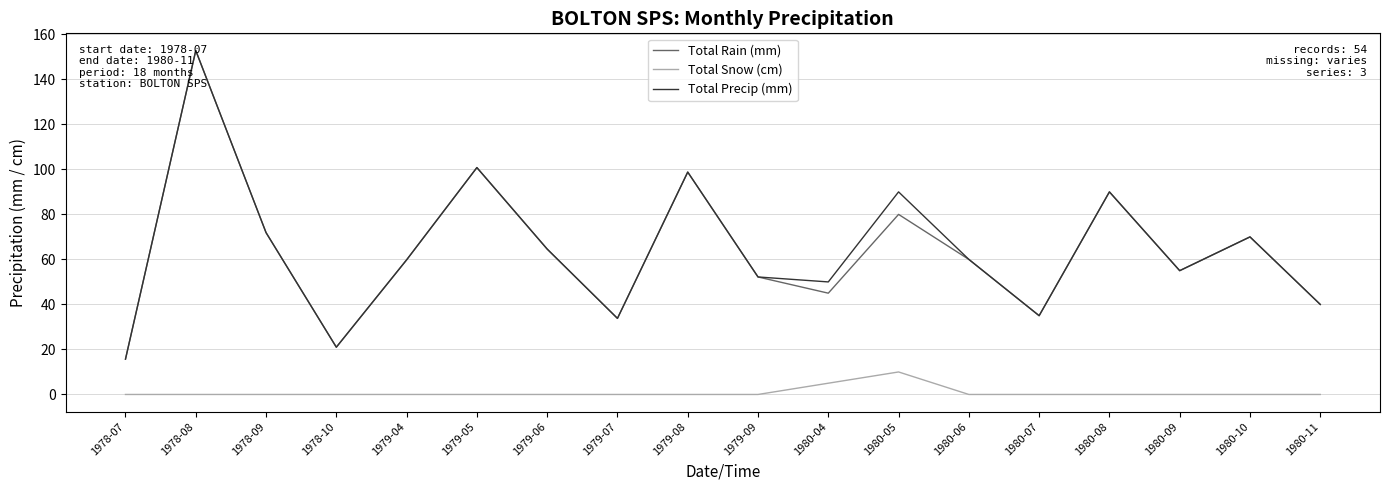

Is it true that Total Snow (cm) equals 0.0 at 1980-09?

True